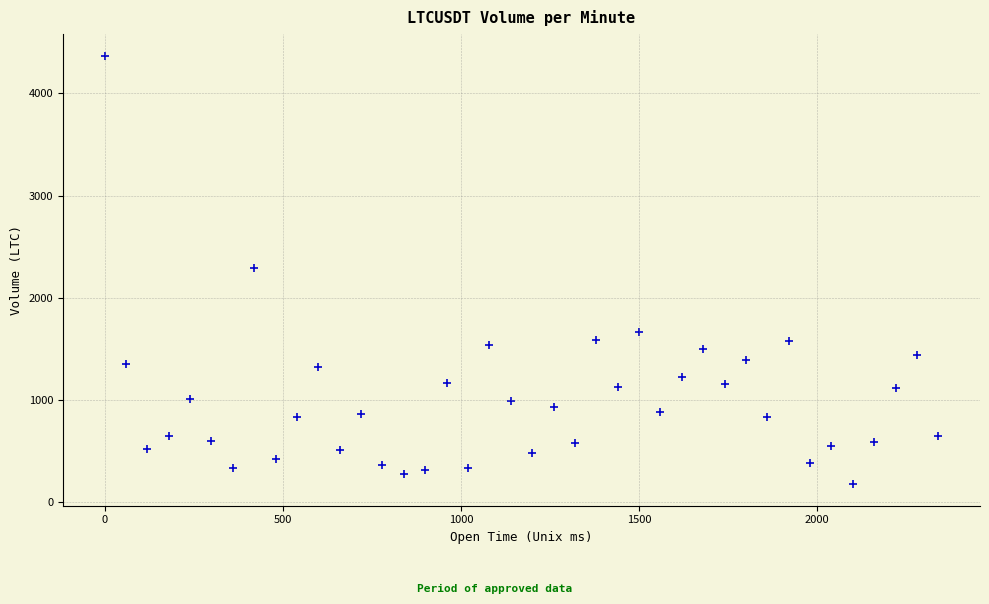

What is the range of X values (max minus min)?

2340.0